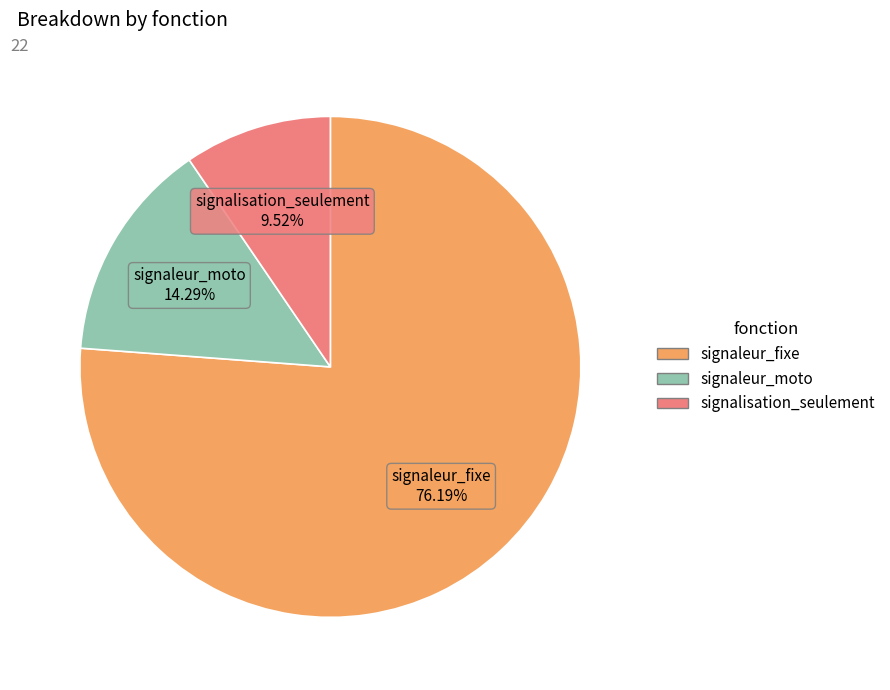

How many slices are in this pie chart?

3